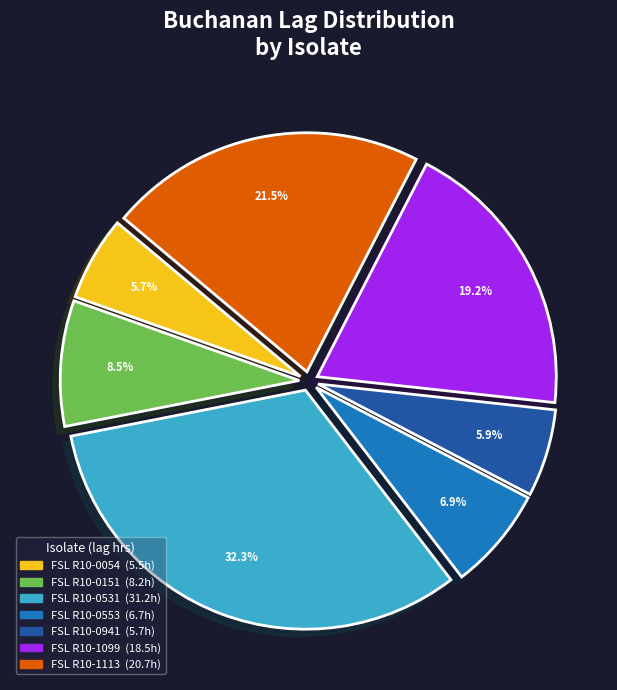

Does any single category account for the majority?

No